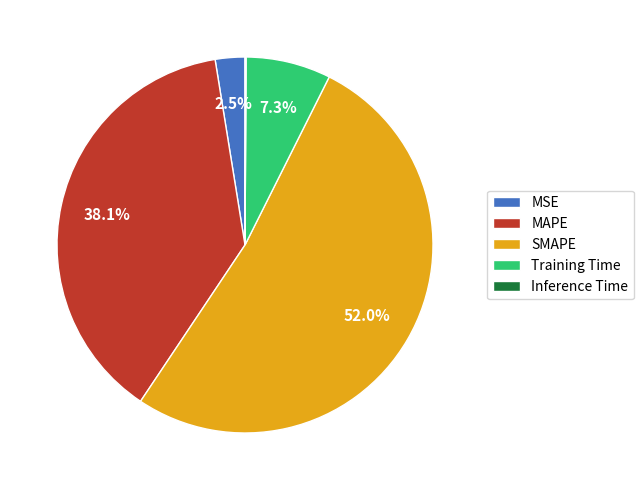

What percentage is NOT represented by Training Time?

92.7%